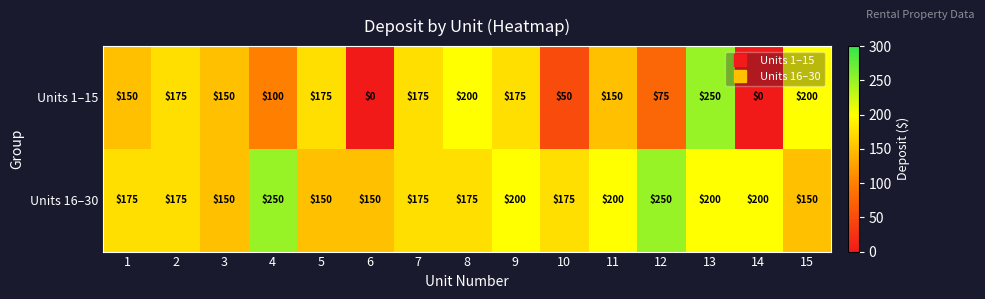

How many data points does each series have?

15